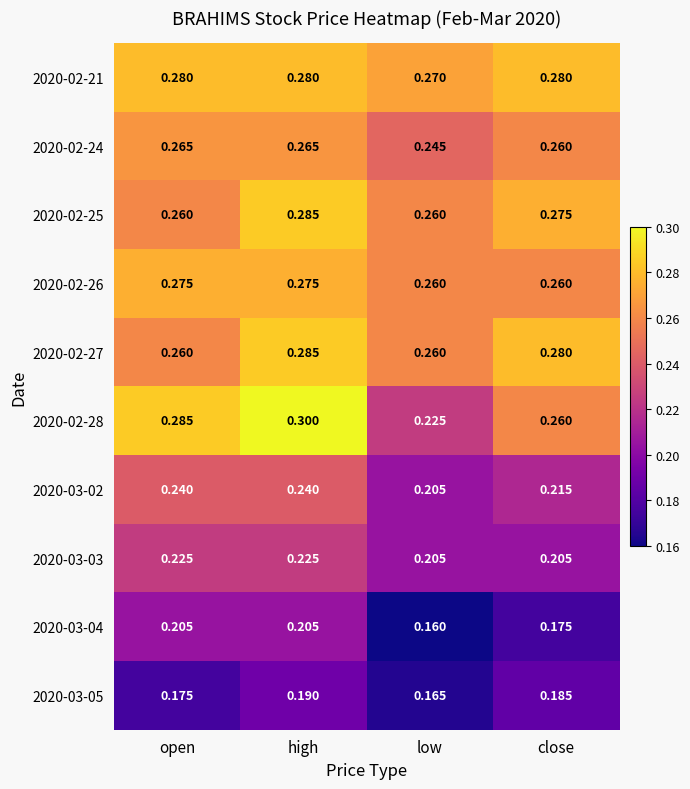

Count the number of categories in the chart.

4